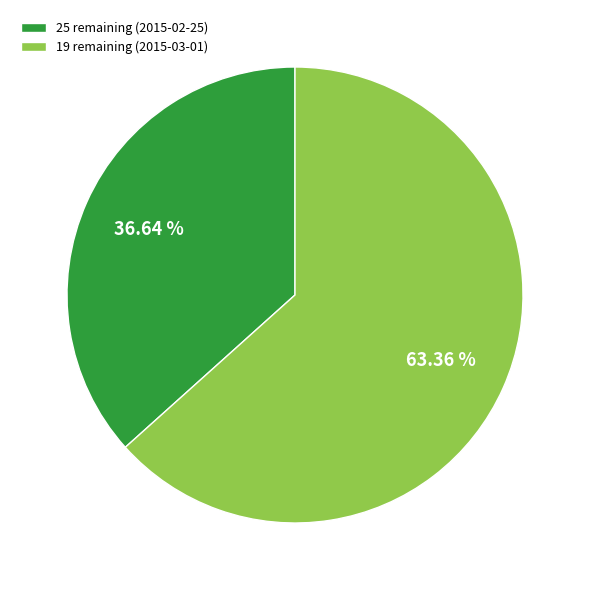

How many segments does this pie chart have?

2